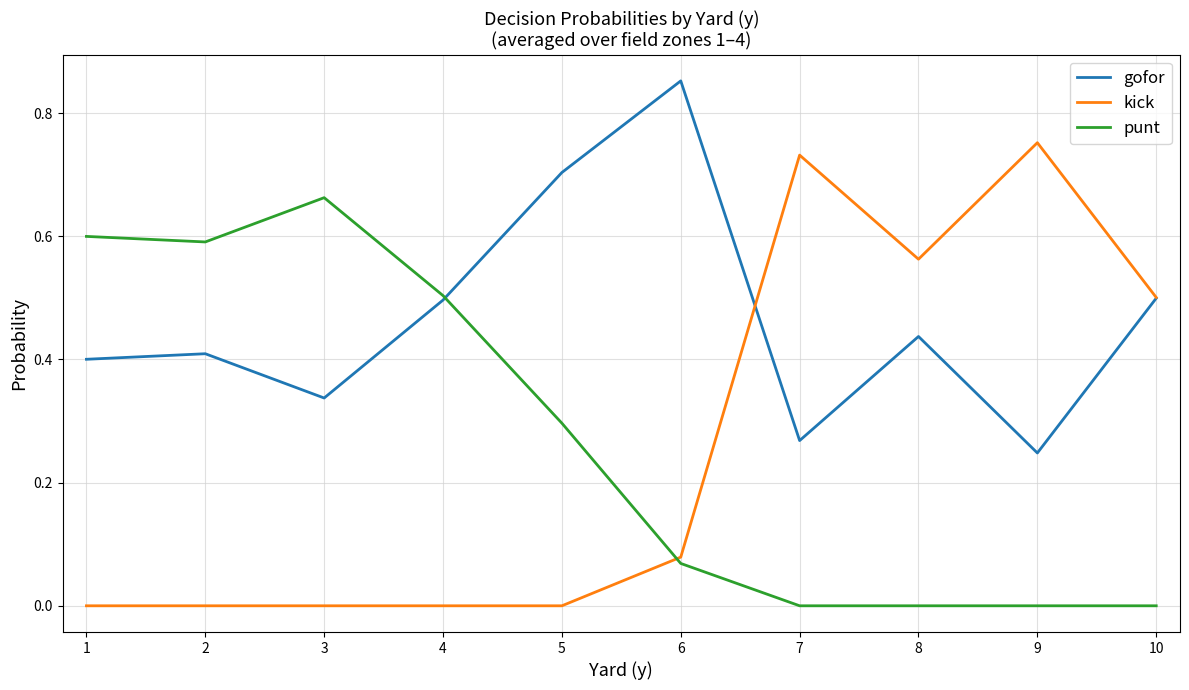

Between which two adjacent categories do kick and gofor first intersect?

6 and 7